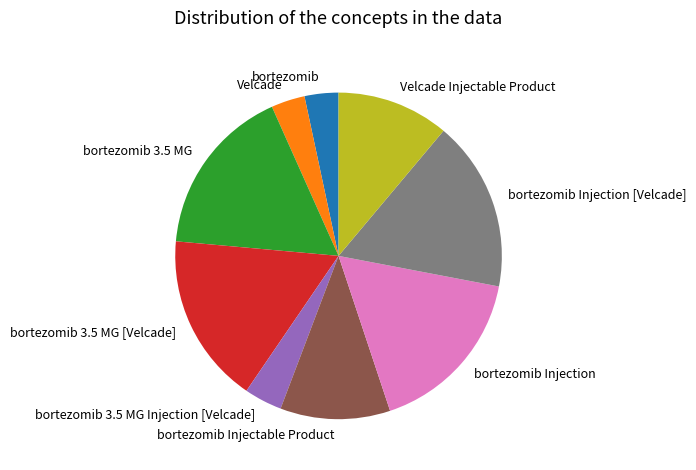

Does bortezomib 3.5 MG Injection [Velcade] account for over 50% of the chart?

No